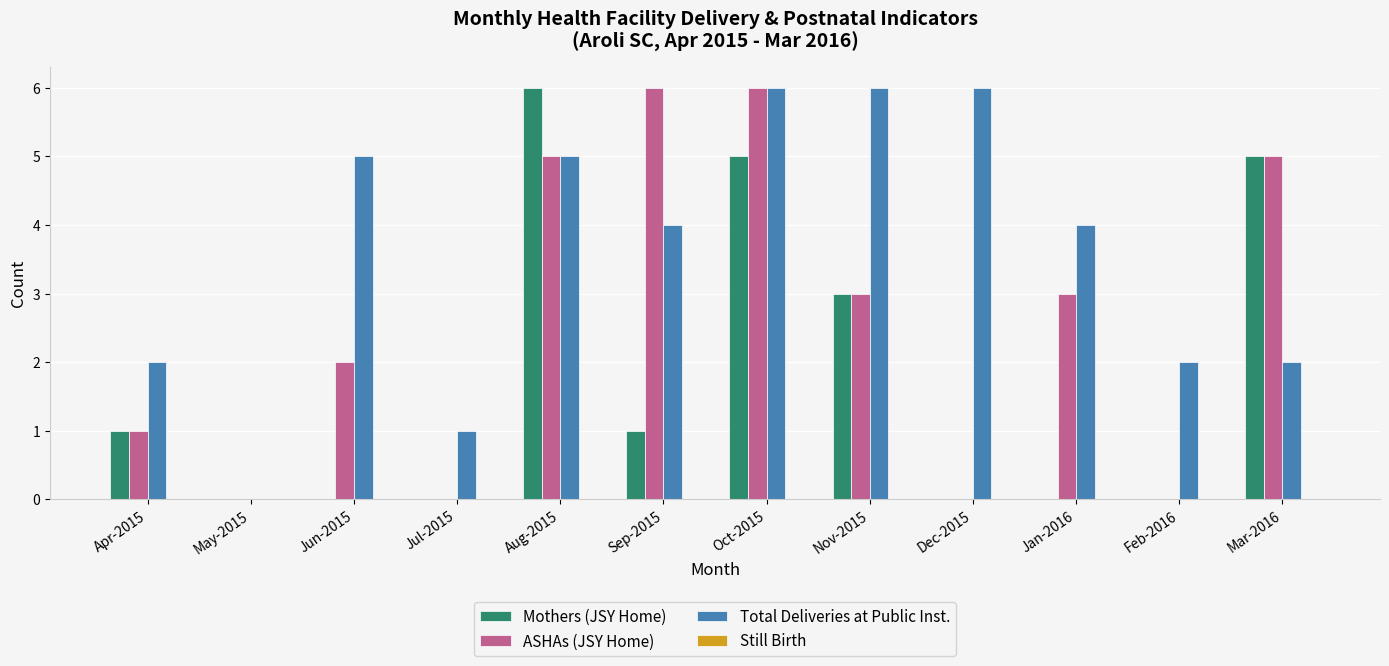

Which series has the largest total across all categories?

Total Deliveries at Public Inst.